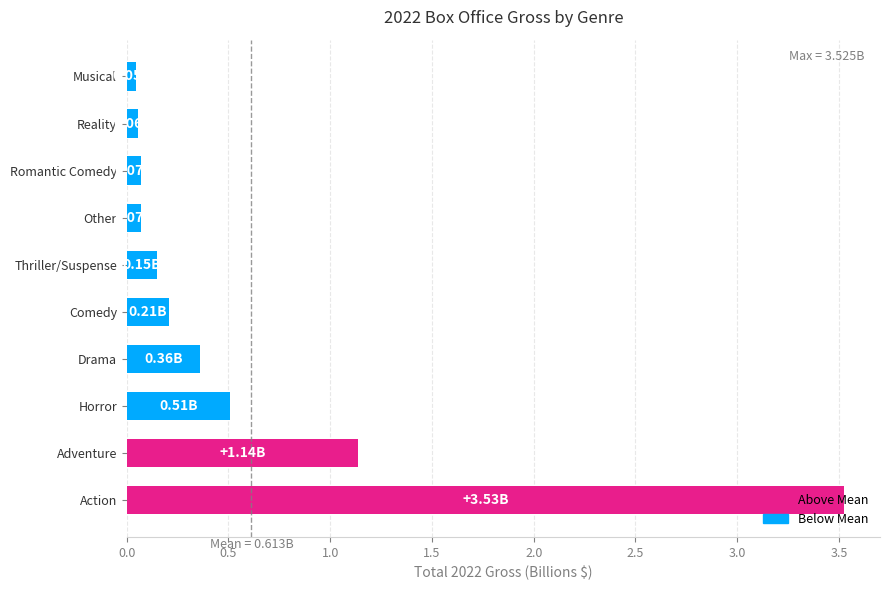

At which label is the value closest to 1?

Adventure